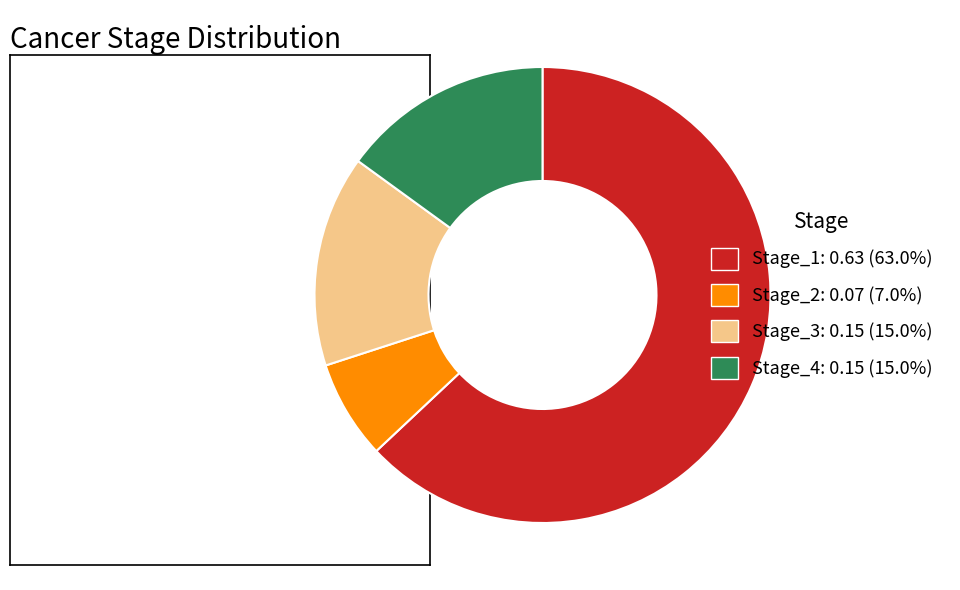

Does any single category account for the majority?

Yes